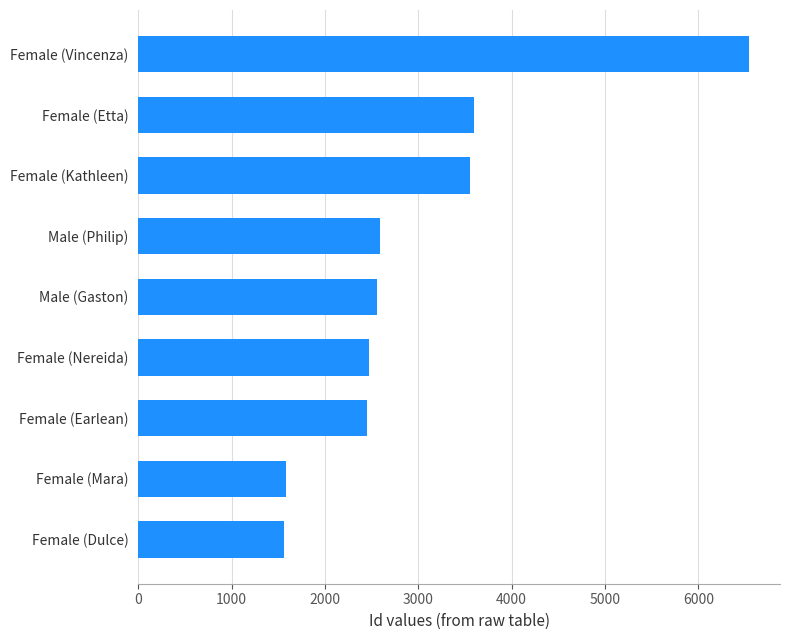

What is the minimum value shown in the chart?

1562